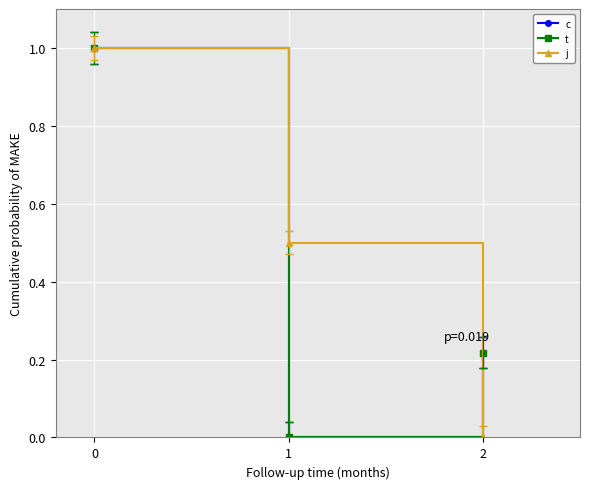

Does the chart have visible grid lines?

Yes